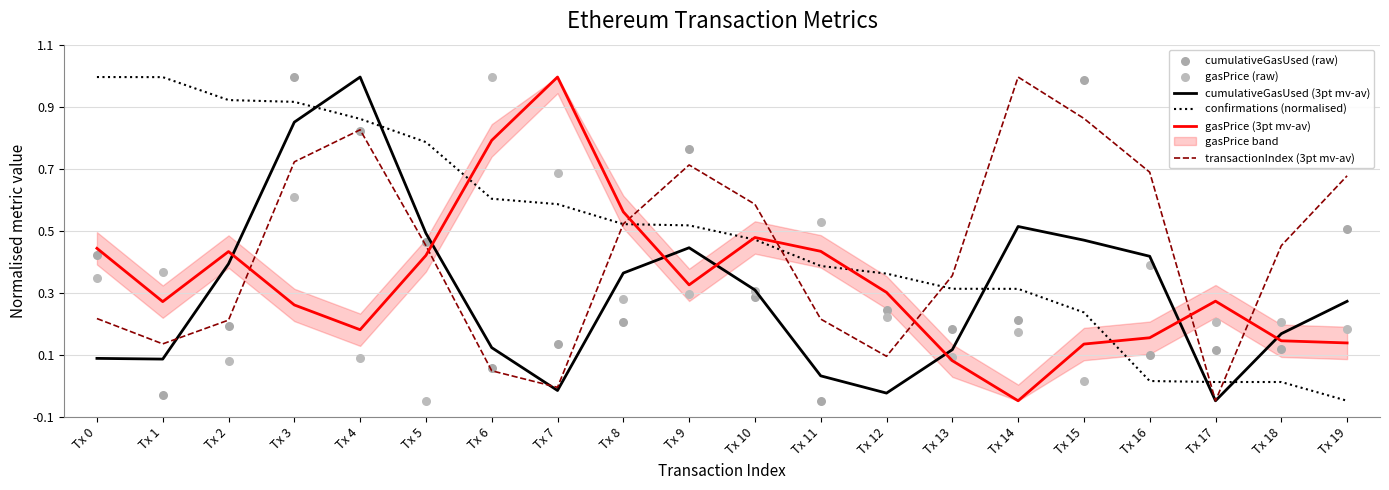

Which series contains the lowest Y value?

cumulativeGasUsed (3pt mv-av)